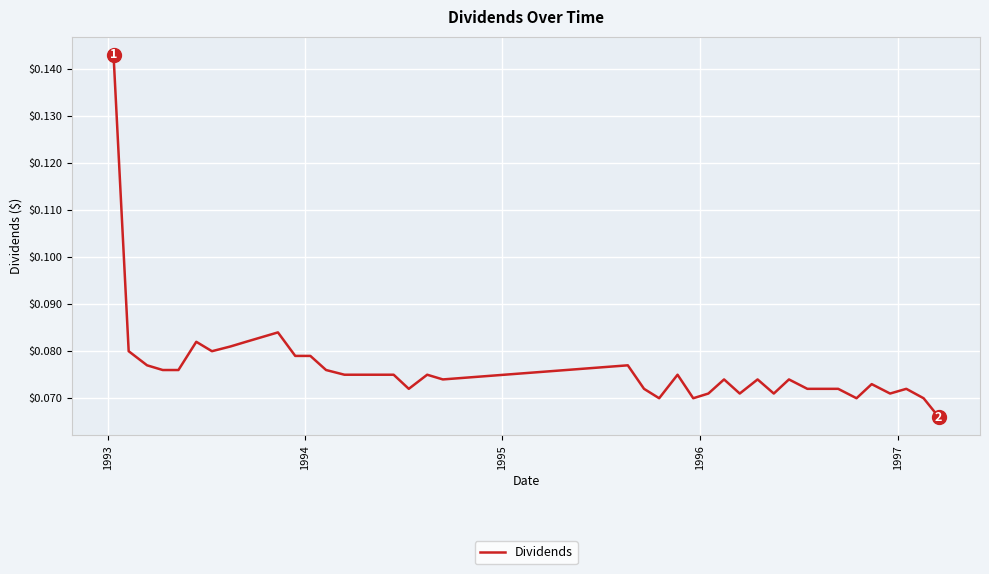

How many lines are shown in the chart?

1